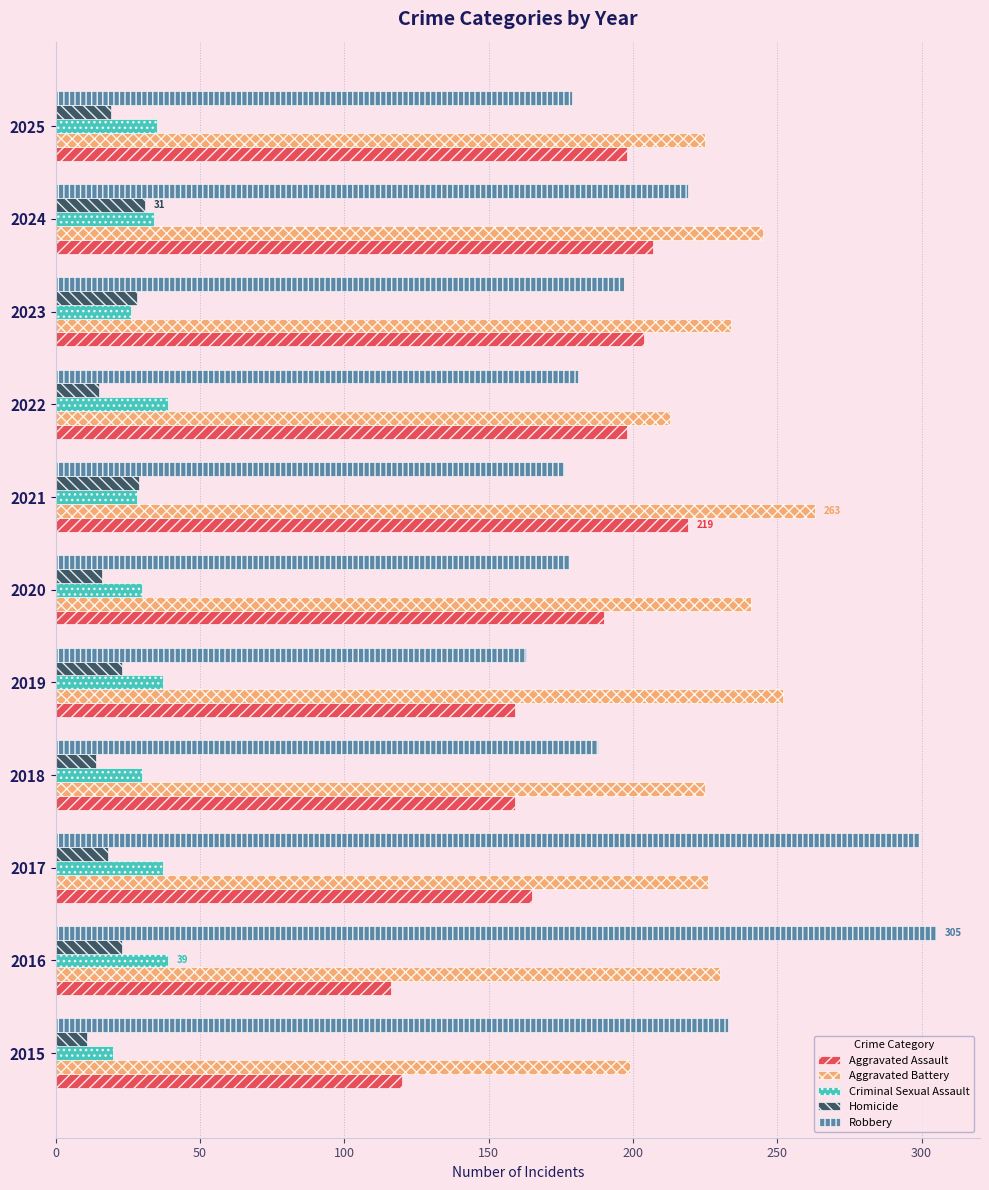

How many data points in Aggravated Assault are less than 190?

5